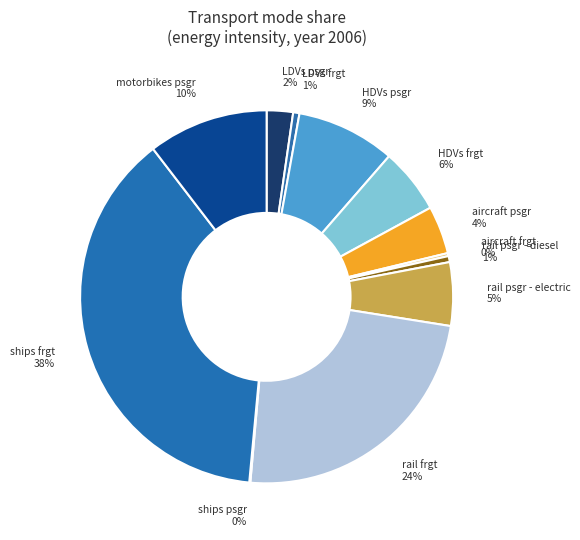

To the nearest percent, what portion does HDVs psgr represent?

9%